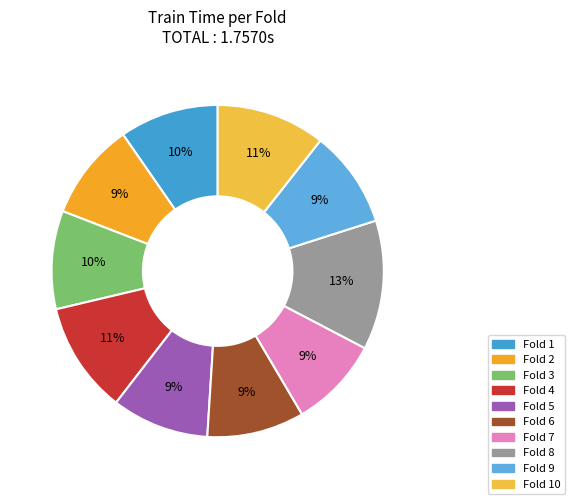

How many slices are in this pie chart?

10